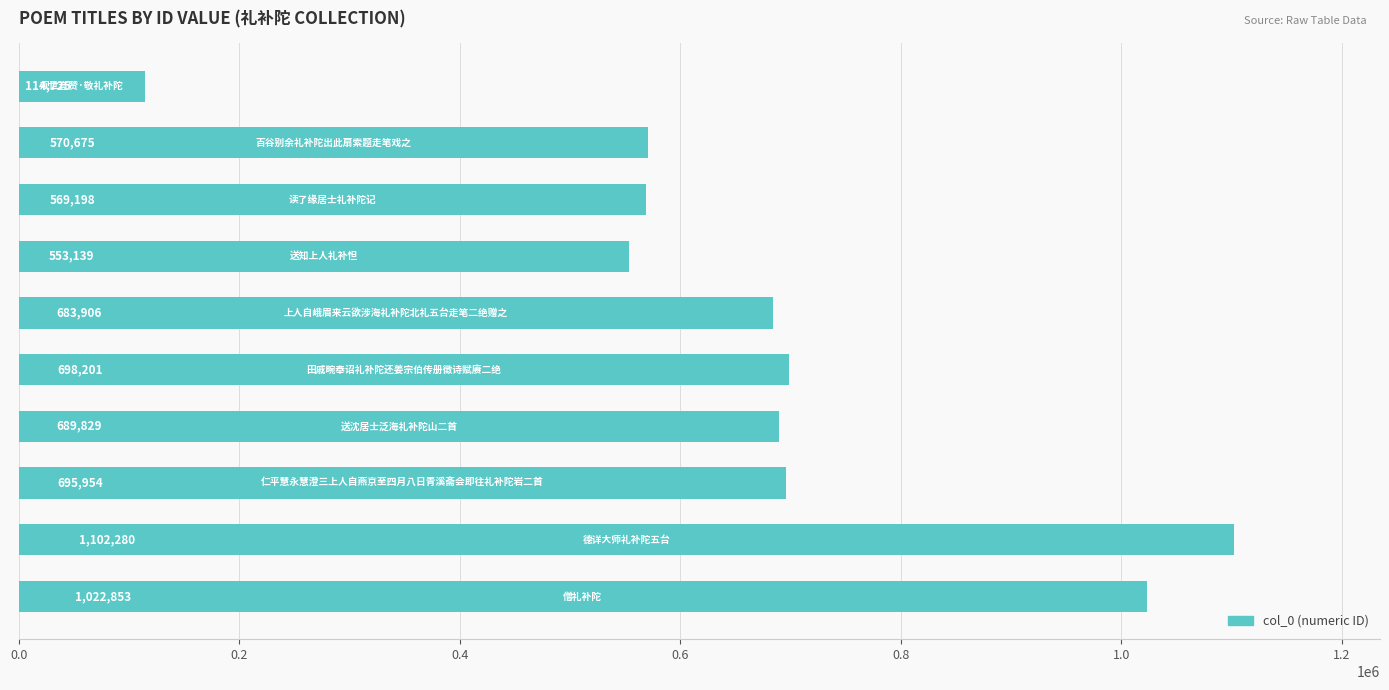

What is the sum of all values?

6700760